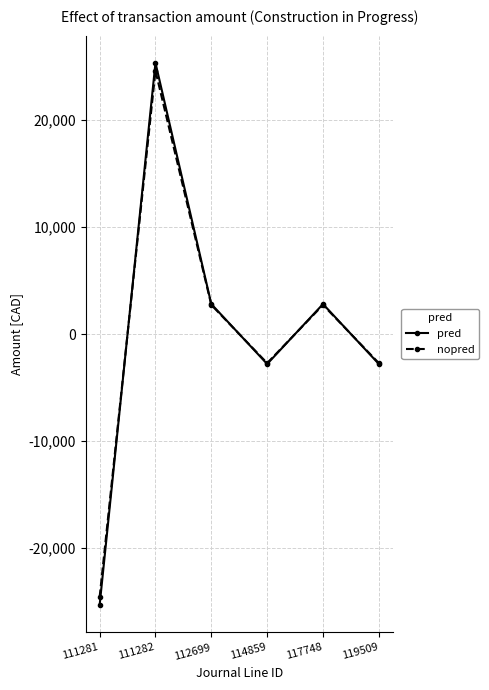

What is the maximum value for pred?

25332.3